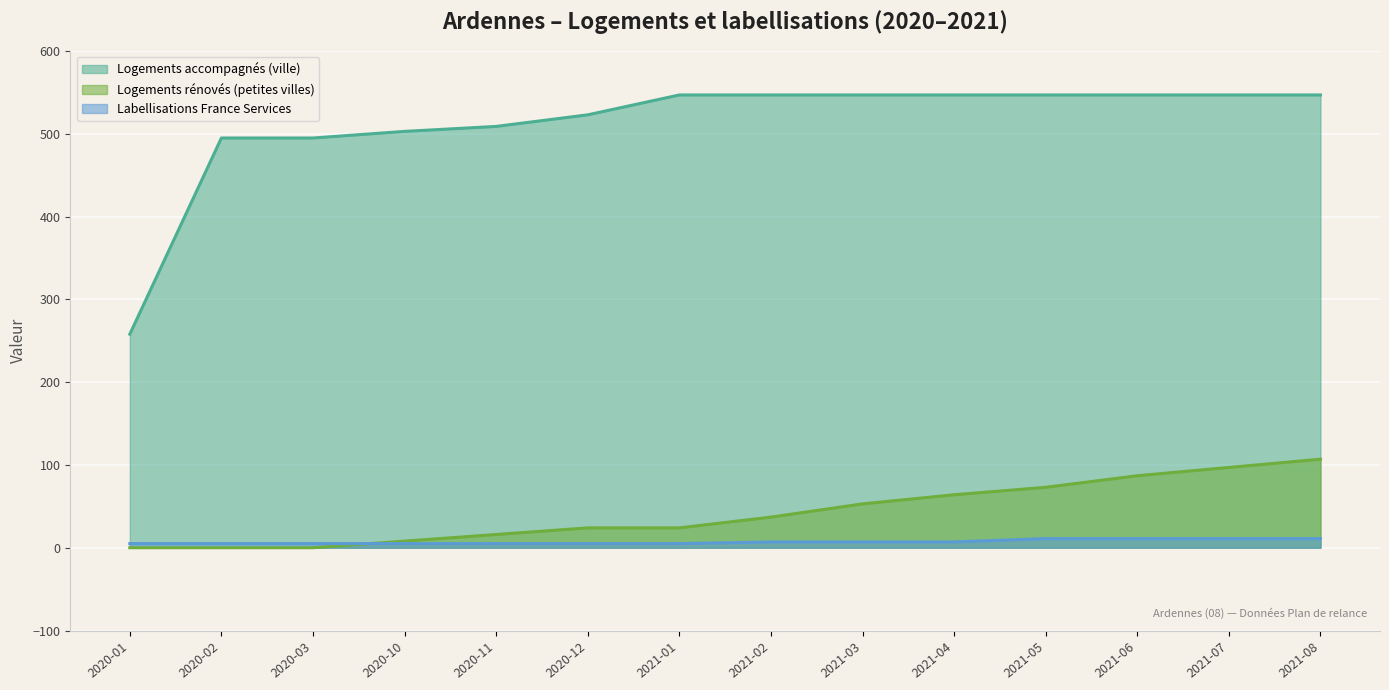

Reading left to right, list all the values displayed in this chart.

nb-logement-accompagnement: 2020-01=258	2020-02=495	2020-03=495	2020-10=503	2020-11=509	2020-12=523	2021-01=547	2021-02=547	2021-03=547	2021-04=547	2021-05=547	2021-06=547	2021-07=547	2021-08=547
nb-logements-renoves-petites-villes: 2020-01=0	2020-02=0	2020-03=0	2020-10=8	2020-11=16	2020-12=24	2021-01=24	2021-02=37	2021-03=53	2021-04=64	2021-05=73	2021-06=87	2021-07=97	2021-08=107
nb-labellisations-france-services: 2020-01=5	2020-02=5	2020-03=5	2020-10=5	2020-11=5	2020-12=5	2021-01=5	2021-02=7	2021-03=7	2021-04=7	2021-05=11	2021-06=11	2021-07=11	2021-08=11